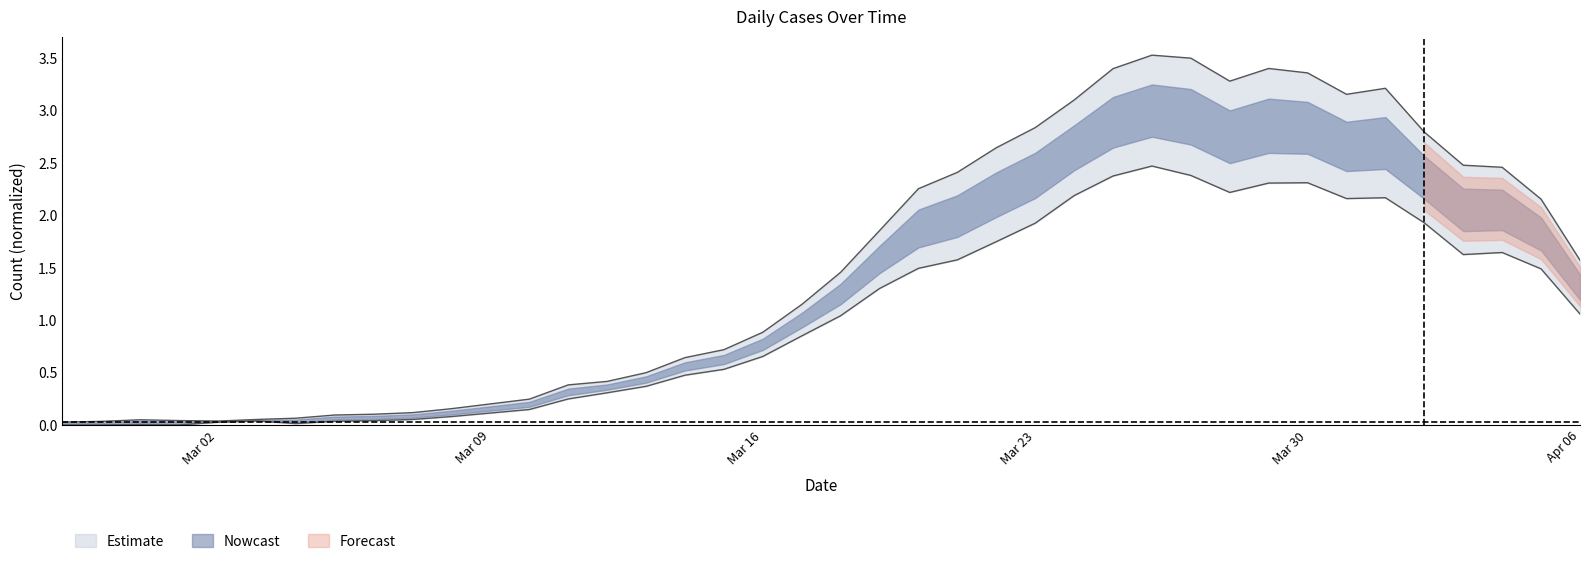

Rank the categories by value from highest to lowest.

2020-03-26, 2020-03-27, 2020-03-25, 2020-03-30, 2020-03-29, 2020-03-28, 2020-03-24, 2020-04-01, 2020-03-31, 2020-04-02, 2020-03-23, 2020-03-22, 2020-04-04, 2020-04-03, 2020-03-21, 2020-03-20, 2020-04-05, 2020-03-19, 2020-04-06, 2020-03-18, 2020-03-17, 2020-03-16, 2020-03-15, 2020-03-14, 2020-03-13, 2020-03-12, 2020-03-11, 2020-03-10, 2020-03-09, 2020-03-08, 2020-03-07, 2020-03-06, 2020-03-03, 2020-03-05, 2020-03-02, 2020-03-04, 2020-02-29, 2020-02-27, 2020-02-28, 2020-03-01